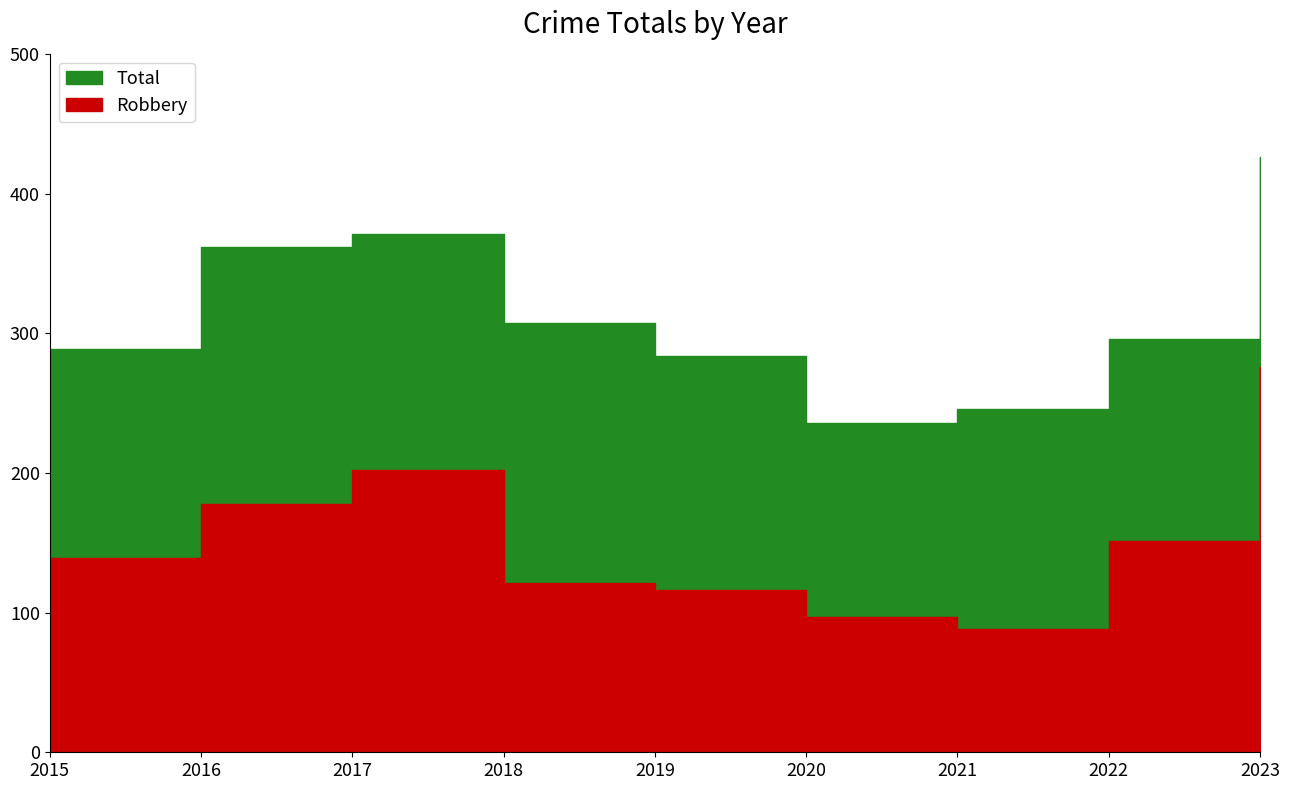

The Robbery series shows 116 at 2019. True or false?

True